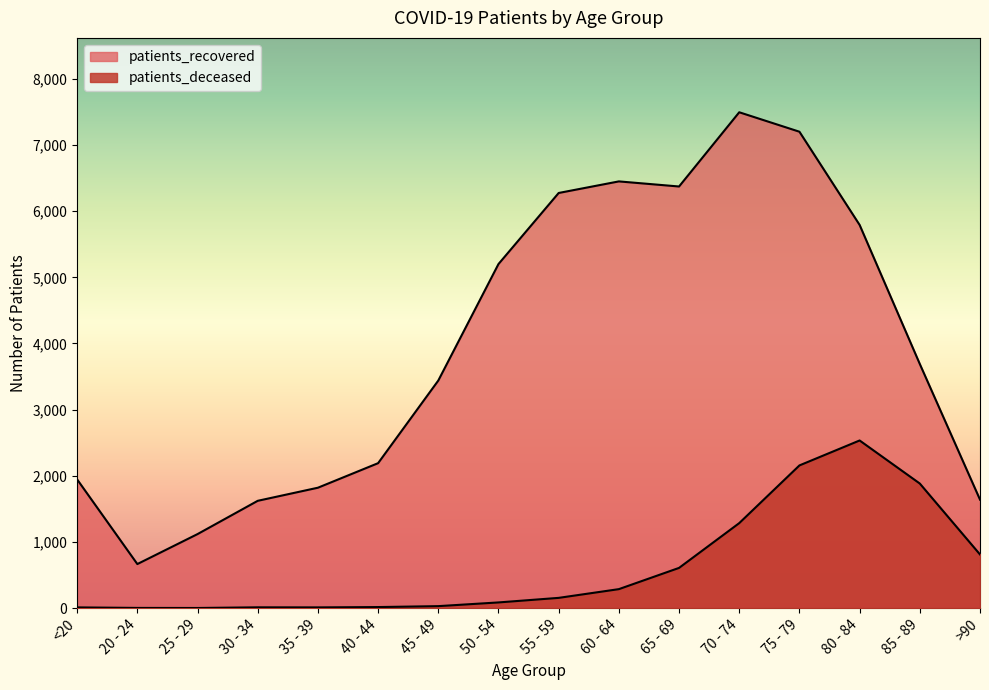

What is the total value across all series at <20?

1956